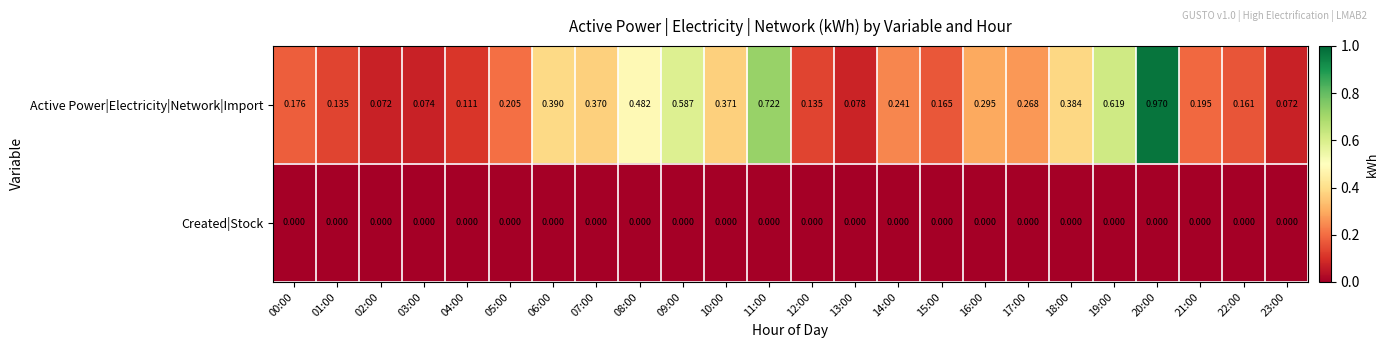

Which series changed the most between 01:00 and 22:00?

Active Power|Electricity|Network|Import